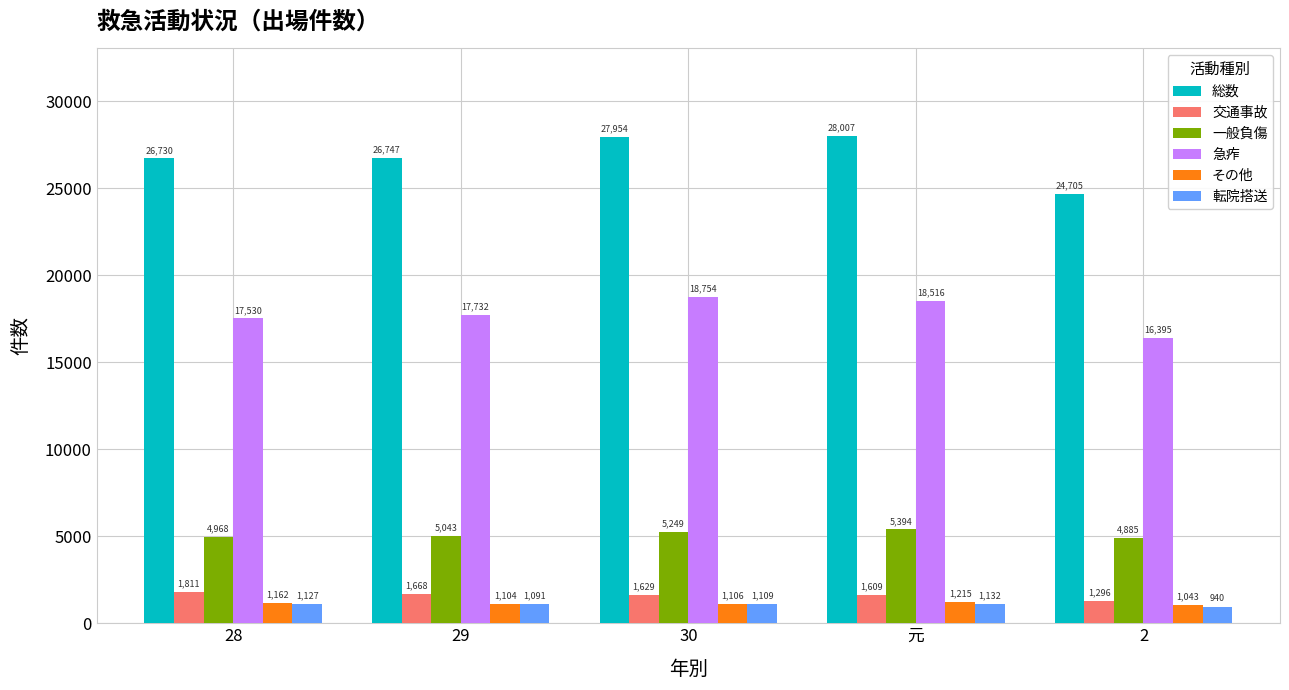

Count the number of categories in the chart.

5